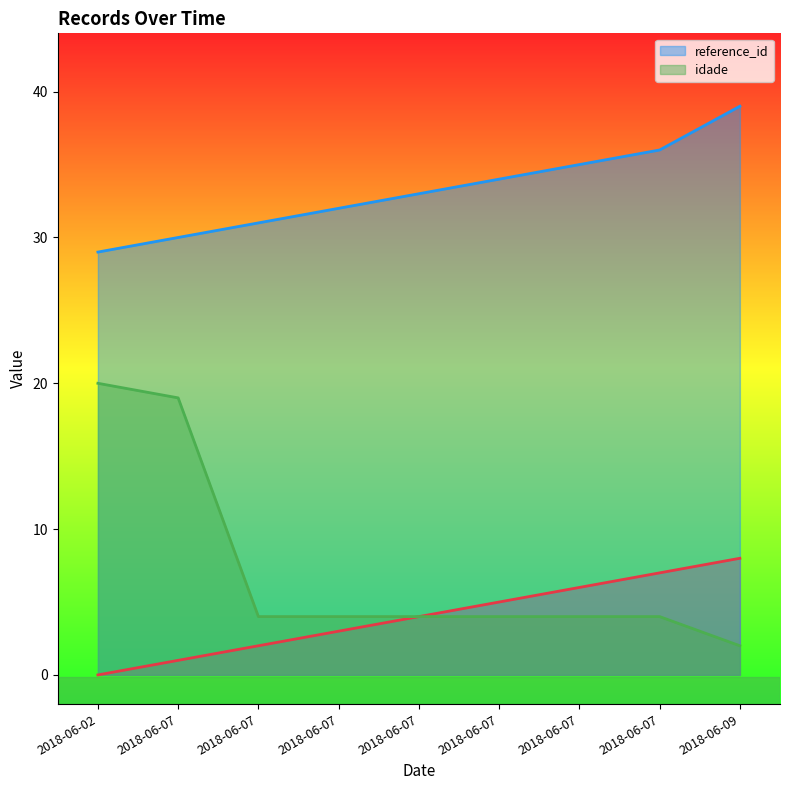

True or false: idade and reference_id intersect in this chart.

False